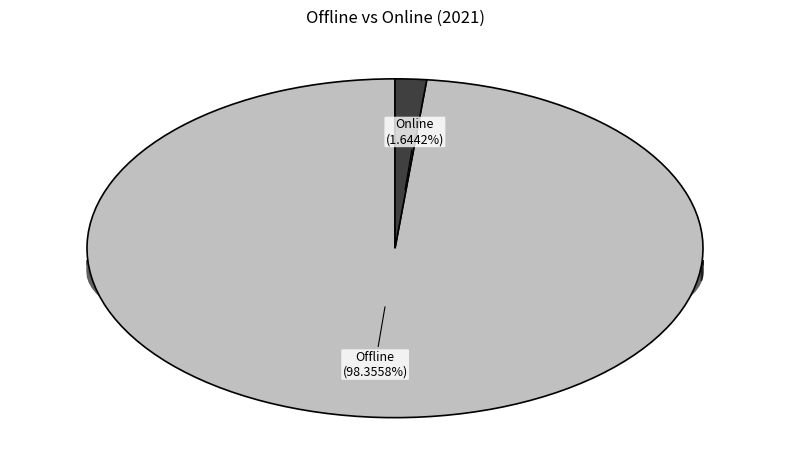

Rank the series by their maximum value, from lowest to highest.

Online, Offline